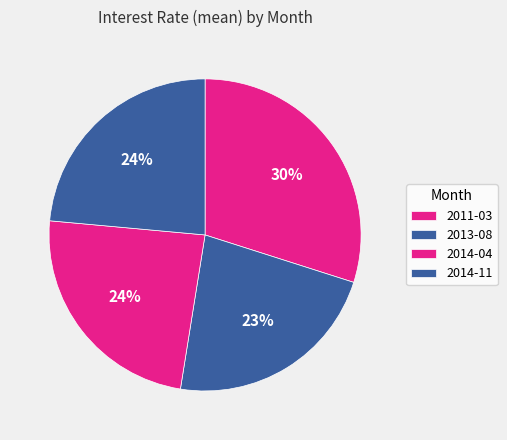

Is the sum of 2014-04 and 2011-03 greater than half?

Yes